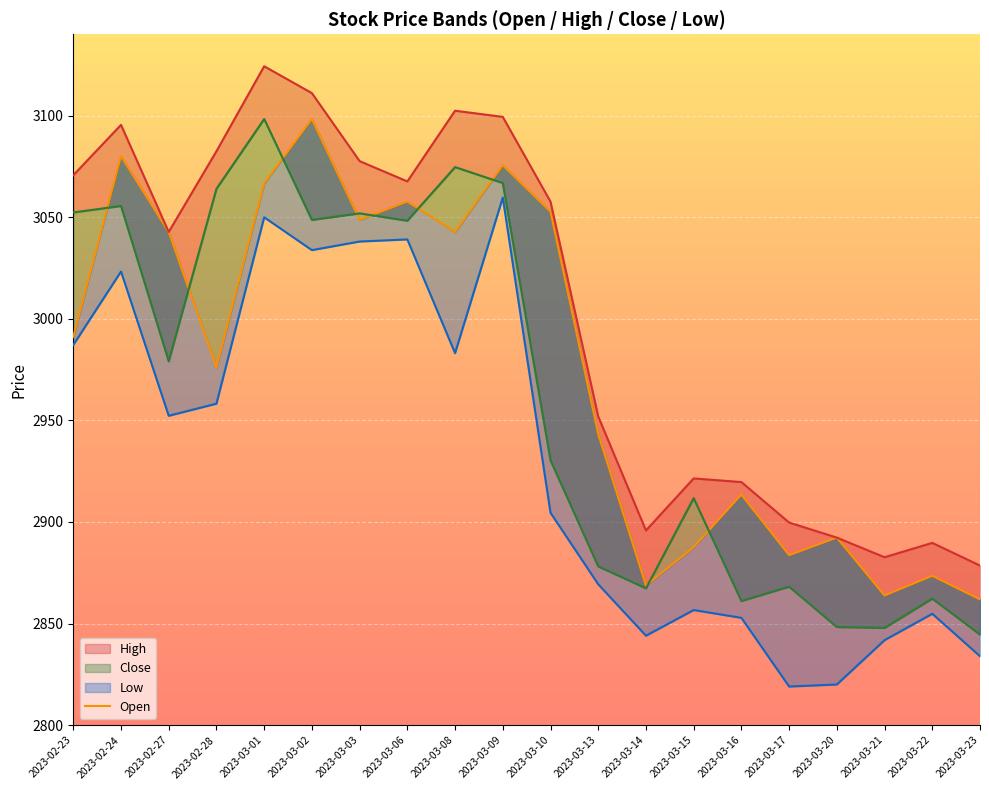

What is the smallest value displayed?

2861.8